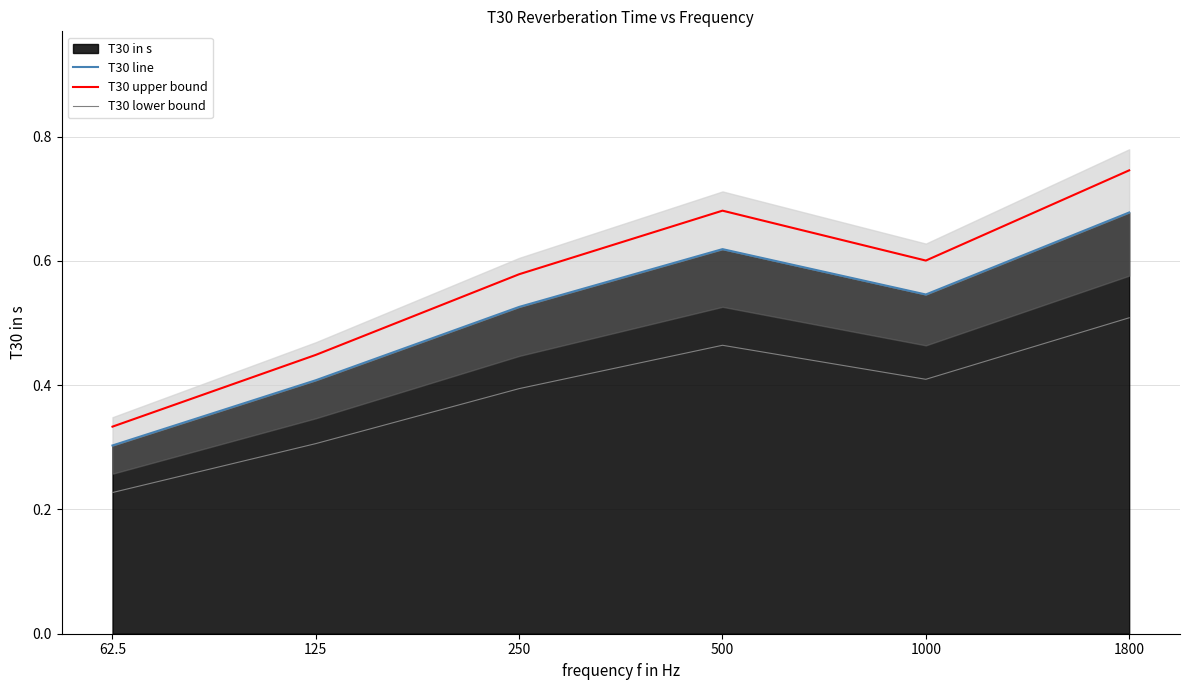

Rank the series by their maximum value, from lowest to highest.

T30 lower bound, T30 line, T30 upper bound